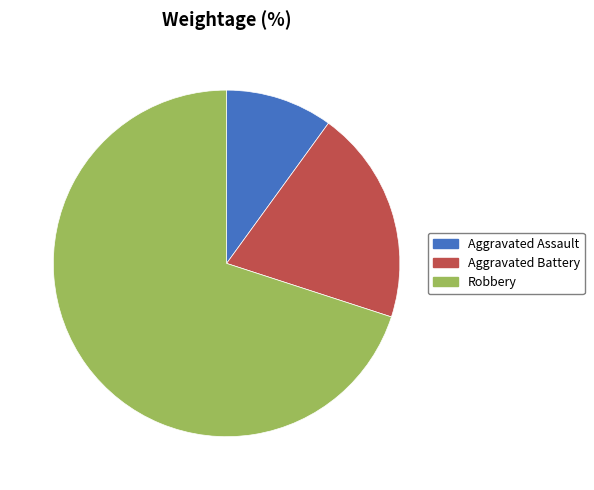

Combined, do Robbery and Aggravated Assault account for over 50%?

Yes